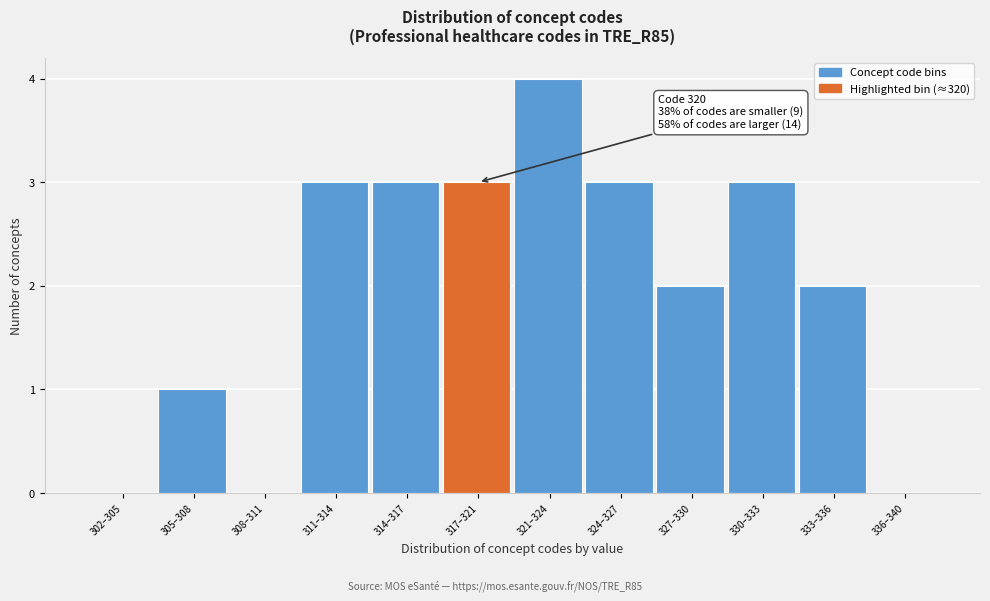

Reading left to right, what are all the values shown in this chart?

302–305=0	305–308=1	308–311=0	311–314=3	314–317=3	317–321=3	321–324=4	324–327=3	327–330=2	330–333=3	333–336=2	336–340=0